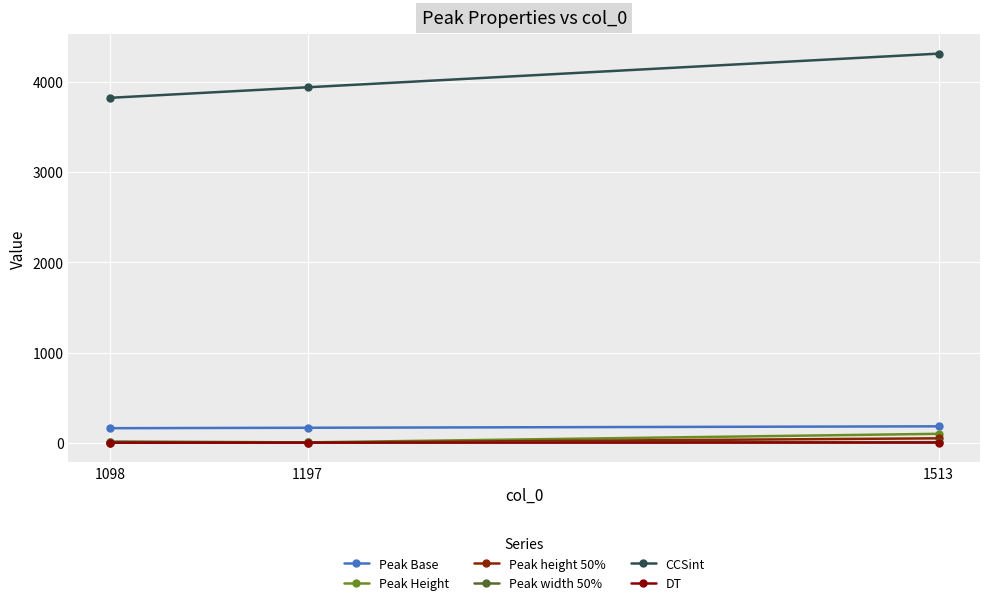

What is the average value of the Peak height 50% series?

18.4